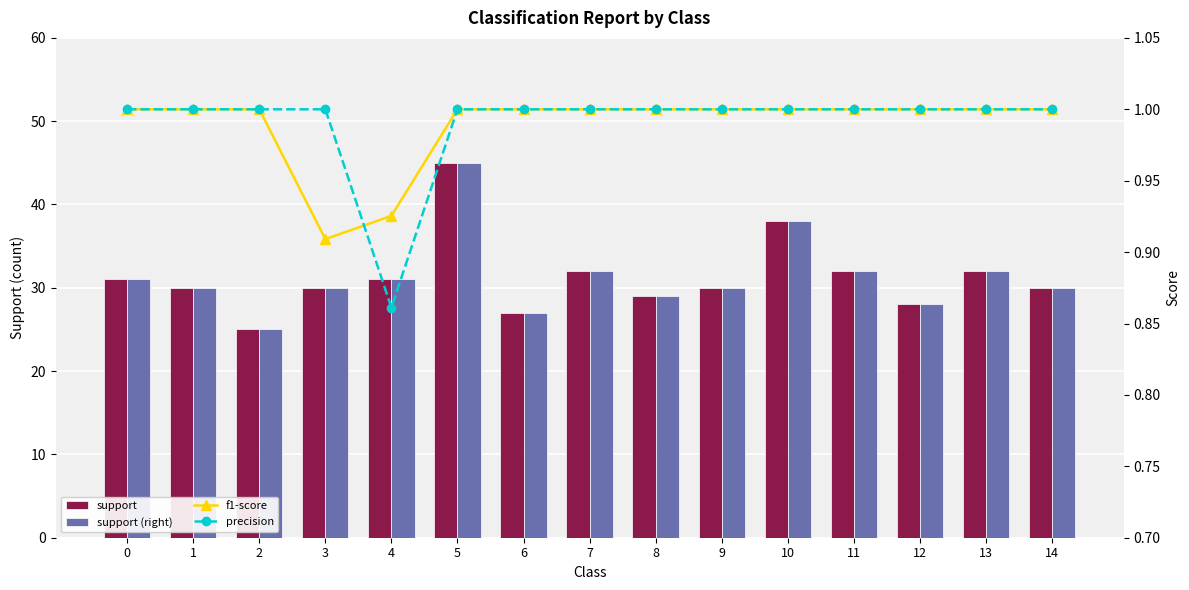

Reading left to right, what are all the values shown in this chart?

support: 31.0	30.0	25.0	30.0	31.0	45.0	27.0	32.0	29.0	30.0	38.0	32.0	28.0	32.0	30.0
support (scale): 40.0	40.0	40.0	40.0	40.0	40.0	40.0	40.0	40.0	40.0	40.0	40.0	40.0	40.0	40.0
support (right): 31.0	30.0	25.0	30.0	31.0	45.0	27.0	32.0	29.0	30.0	38.0	32.0	28.0	32.0	30.0
f1-score: 1.0	1.0	1.0	0.9	0.9	1.0	1.0	1.0	1.0	1.0	1.0	1.0	1.0	1.0	1.0
precision: 1.0	1.0	1.0	1.0	0.9	1.0	1.0	1.0	1.0	1.0	1.0	1.0	1.0	1.0	1.0